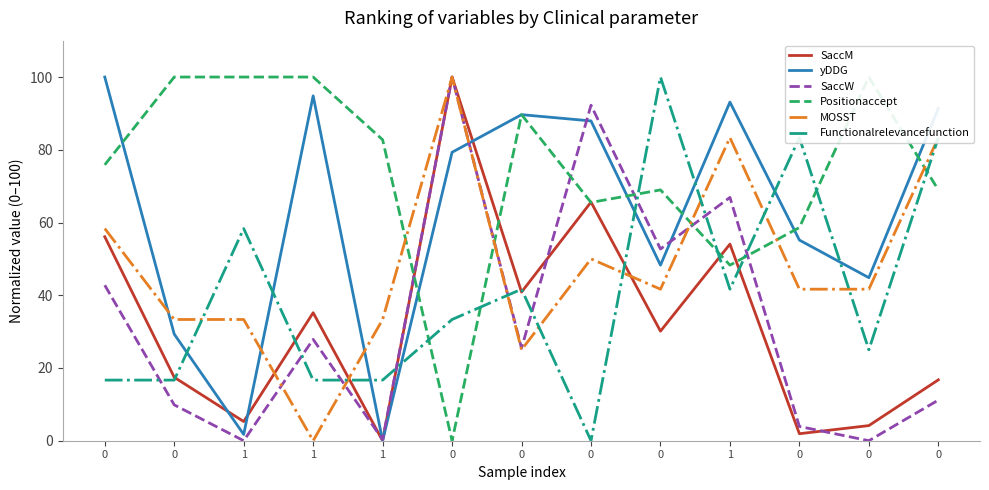

How many lines are shown in the chart?

6